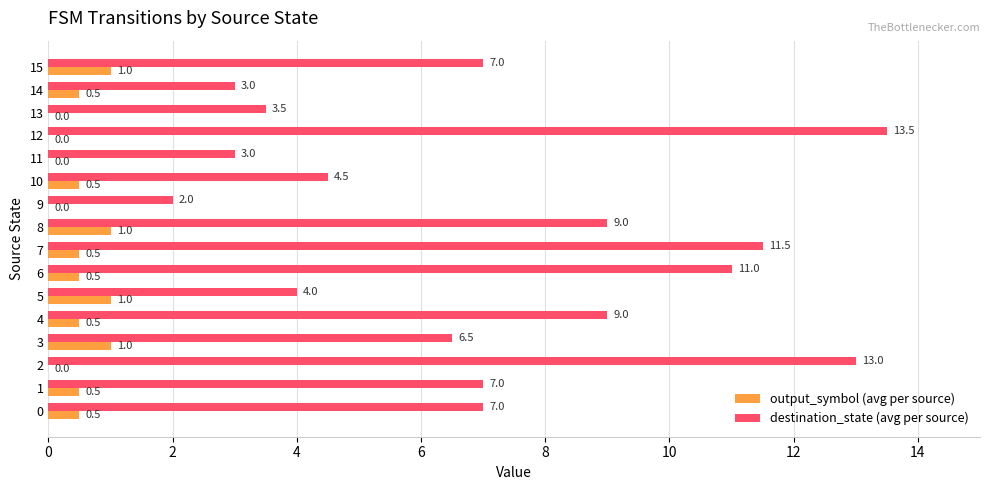

What is the sum of the destination_state (avg per source) values at 6 and 15?

18.0